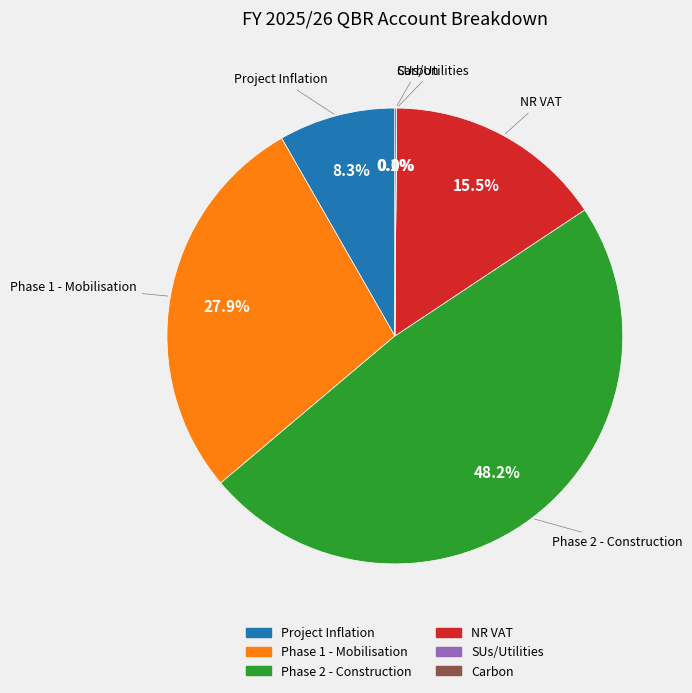

Which category has the biggest portion of the pie?

Phase 2 - Construction